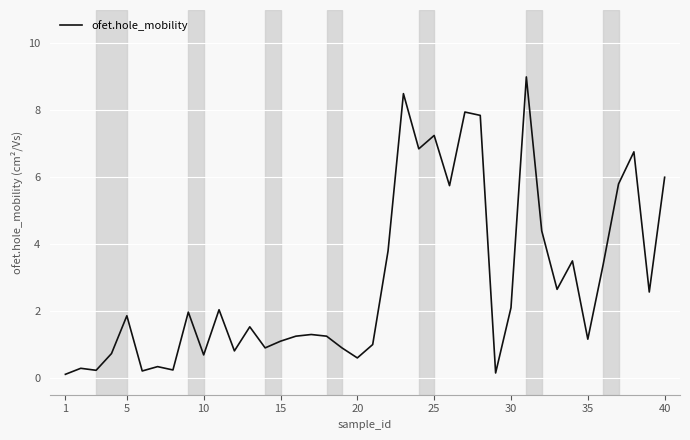

What is the maximum value shown in the chart?

9.0